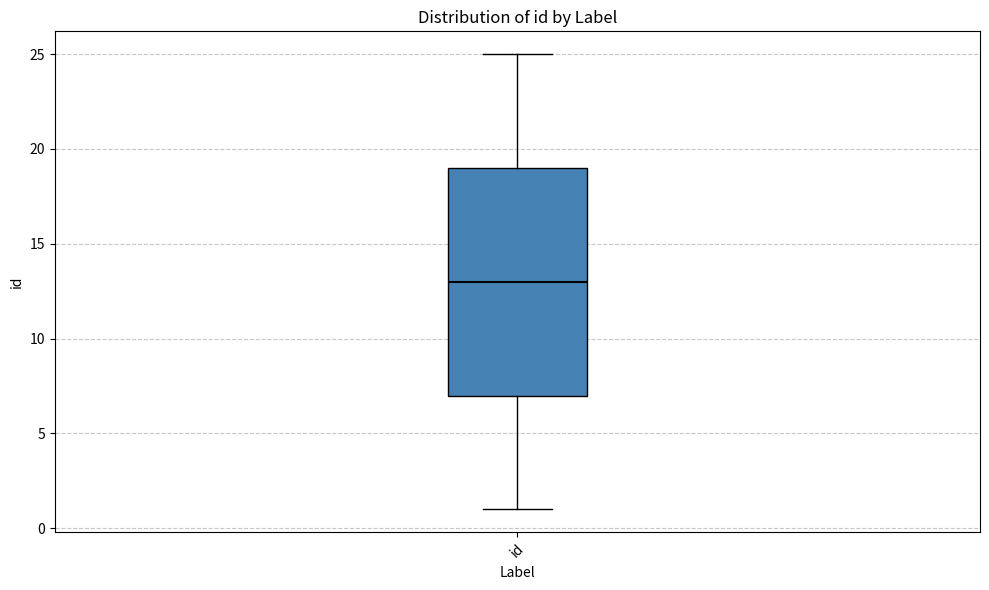

Transcribe this box plot: give where the median line is, the range the box spans, and where the two whiskers end, as read against the y-axis. The values are not printed on the chart, so give them approximately, as read against the axis.

median 13, box 7 to 19, whiskers 1 to 25